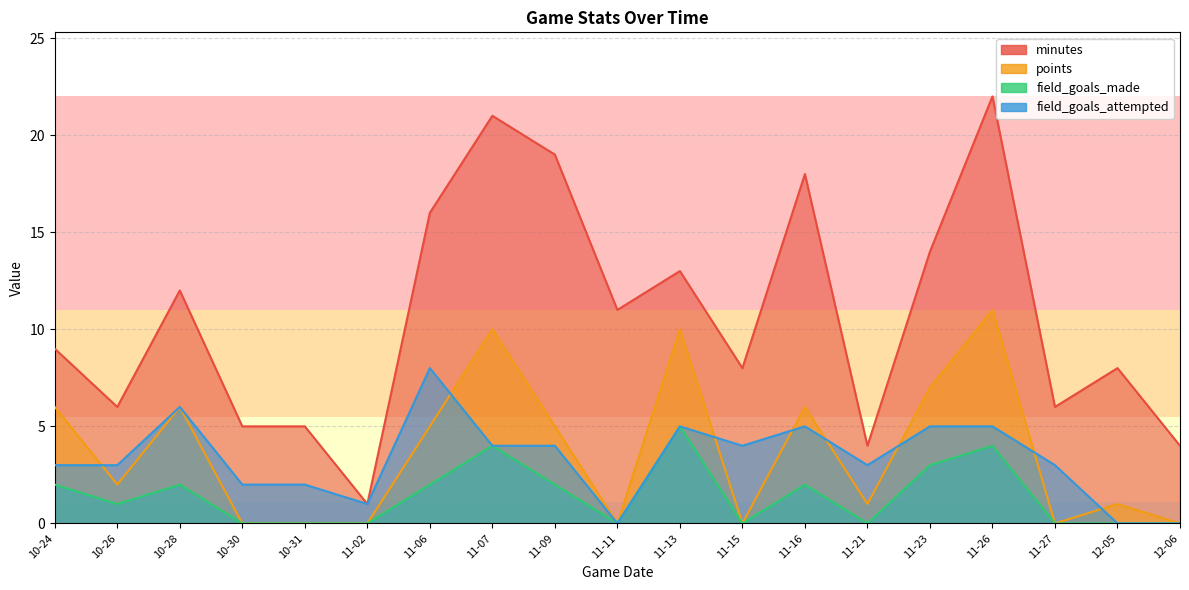

True or false: minutes and field_goals_made cross at least once.

False